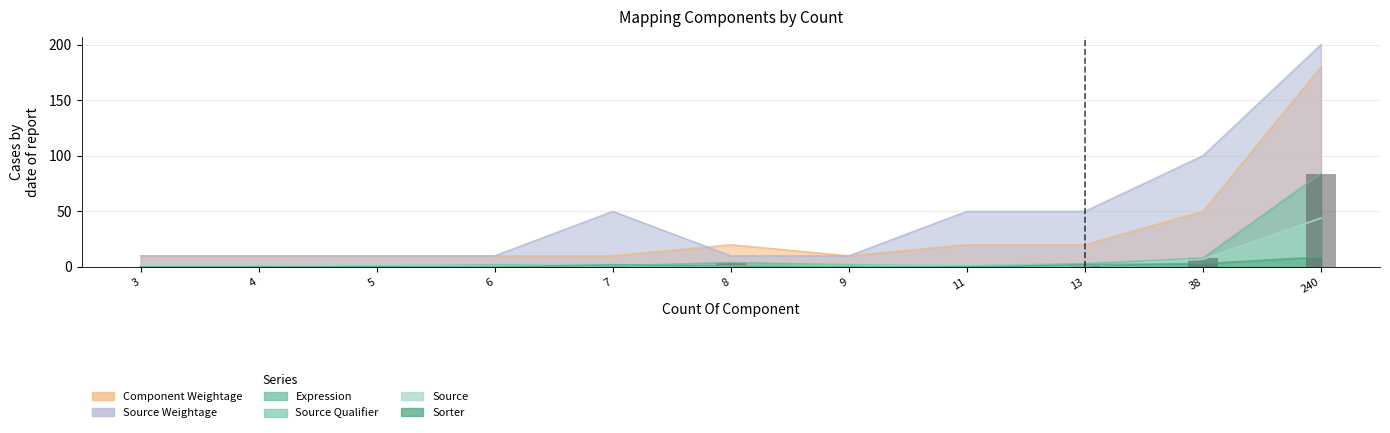

The value of Source Weightage at 13 is 50. True or false?

True